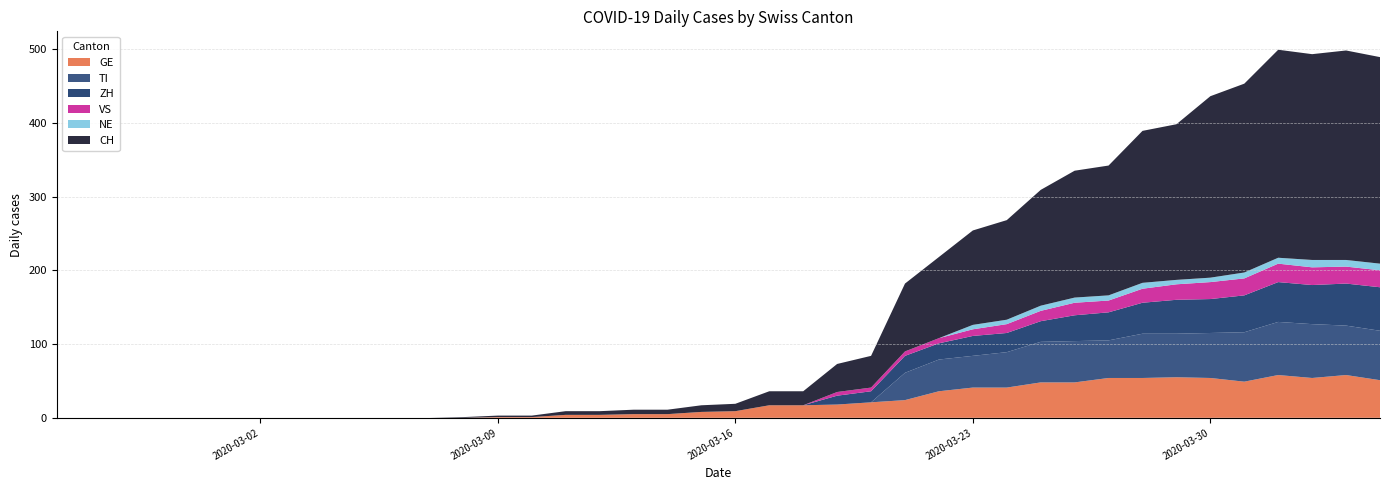

Reading left to right, what are all the values shown in this chart?

CH: 2020-02-25=0	2020-02-26=0	2020-02-27=0	2020-02-28=0	2020-02-29=0	2020-03-01=0	2020-03-02=0	2020-03-03=0	2020-03-04=0	2020-03-05=0	2020-03-06=0	2020-03-07=0	2020-03-08=1	2020-03-09=2	2020-03-10=2	2020-03-11=5	2020-03-12=5	2020-03-13=6	2020-03-14=6	2020-03-15=9	2020-03-16=10	2020-03-17=19	2020-03-18=19	2020-03-19=38	2020-03-20=43	2020-03-21=92	2020-03-22=110	2020-03-23=128	2020-03-24=135	2020-03-25=157	2020-03-26=172	2020-03-27=176	2020-03-28=206	2020-03-29=211	2020-03-30=246	2020-03-31=256	2020-04-01=282	2020-04-02=279	2020-04-03=284	2020-04-04=280
GE: 2020-02-25=0	2020-02-26=0	2020-02-27=0	2020-02-28=0	2020-02-29=0	2020-03-01=0	2020-03-02=0	2020-03-03=0	2020-03-04=0	2020-03-05=0	2020-03-06=0	2020-03-07=0	2020-03-08=0	2020-03-09=1	2020-03-10=1	2020-03-11=4	2020-03-12=4	2020-03-13=5	2020-03-14=5	2020-03-15=8	2020-03-16=9	2020-03-17=17	2020-03-18=17	2020-03-19=18	2020-03-20=21	2020-03-21=24	2020-03-22=36	2020-03-23=41	2020-03-24=41	2020-03-25=48	2020-03-26=48	2020-03-27=54	2020-03-28=54	2020-03-29=55	2020-03-30=54	2020-03-31=49	2020-04-01=58	2020-04-02=54	2020-04-03=58	2020-04-04=51
VS: 2020-02-25=0	2020-02-26=0	2020-02-27=0	2020-02-28=0	2020-02-29=0	2020-03-01=0	2020-03-02=0	2020-03-03=0	2020-03-04=0	2020-03-05=0	2020-03-06=0	2020-03-07=0	2020-03-08=0	2020-03-09=0	2020-03-10=0	2020-03-11=0	2020-03-12=0	2020-03-13=0	2020-03-14=0	2020-03-15=0	2020-03-16=0	2020-03-17=0	2020-03-18=0	2020-03-19=5	2020-03-20=5	2020-03-21=6	2020-03-22=7	2020-03-23=9	2020-03-24=12	2020-03-25=14	2020-03-26=17	2020-03-27=16	2020-03-28=19	2020-03-29=21	2020-03-30=23	2020-03-31=23	2020-04-01=25	2020-04-02=24	2020-04-03=23	2020-04-04=23
ZH: 2020-02-25=0	2020-02-26=0	2020-02-27=0	2020-02-28=0	2020-02-29=0	2020-03-01=0	2020-03-02=0	2020-03-03=0	2020-03-04=0	2020-03-05=0	2020-03-06=0	2020-03-07=0	2020-03-08=0	2020-03-09=0	2020-03-10=0	2020-03-11=0	2020-03-12=0	2020-03-13=0	2020-03-14=0	2020-03-15=0	2020-03-16=0	2020-03-17=0	2020-03-18=0	2020-03-19=12	2020-03-20=15	2020-03-21=23	2020-03-22=22	2020-03-23=27	2020-03-24=26	2020-03-25=28	2020-03-26=35	2020-03-27=38	2020-03-28=42	2020-03-29=46	2020-03-30=46	2020-03-31=50	2020-04-01=54	2020-04-02=53	2020-04-03=57	2020-04-04=59
TI: 2020-02-25=0	2020-02-26=0	2020-02-27=0	2020-02-28=0	2020-02-29=0	2020-03-01=0	2020-03-02=0	2020-03-03=0	2020-03-04=0	2020-03-05=0	2020-03-06=0	2020-03-07=0	2020-03-08=0	2020-03-09=0	2020-03-10=0	2020-03-11=0	2020-03-12=0	2020-03-13=0	2020-03-14=0	2020-03-15=0	2020-03-16=0	2020-03-17=0	2020-03-18=0	2020-03-19=0	2020-03-20=0	2020-03-21=37	2020-03-22=43	2020-03-23=43	2020-03-24=48	2020-03-25=55	2020-03-26=56	2020-03-27=51	2020-03-28=60	2020-03-29=59	2020-03-30=61	2020-03-31=67	2020-04-01=72	2020-04-02=73	2020-04-03=67	2020-04-04=67
NE: 2020-02-25=0	2020-02-26=0	2020-02-27=0	2020-02-28=0	2020-02-29=0	2020-03-01=0	2020-03-02=0	2020-03-03=0	2020-03-04=0	2020-03-05=0	2020-03-06=0	2020-03-07=0	2020-03-08=0	2020-03-09=0	2020-03-10=0	2020-03-11=0	2020-03-12=0	2020-03-13=0	2020-03-14=0	2020-03-15=0	2020-03-16=0	2020-03-17=0	2020-03-18=0	2020-03-19=0	2020-03-20=0	2020-03-21=0	2020-03-22=0	2020-03-23=6	2020-03-24=6	2020-03-25=7	2020-03-26=7	2020-03-27=7	2020-03-28=8	2020-03-29=6	2020-03-30=6	2020-03-31=8	2020-04-01=8	2020-04-02=10	2020-04-03=9	2020-04-04=9